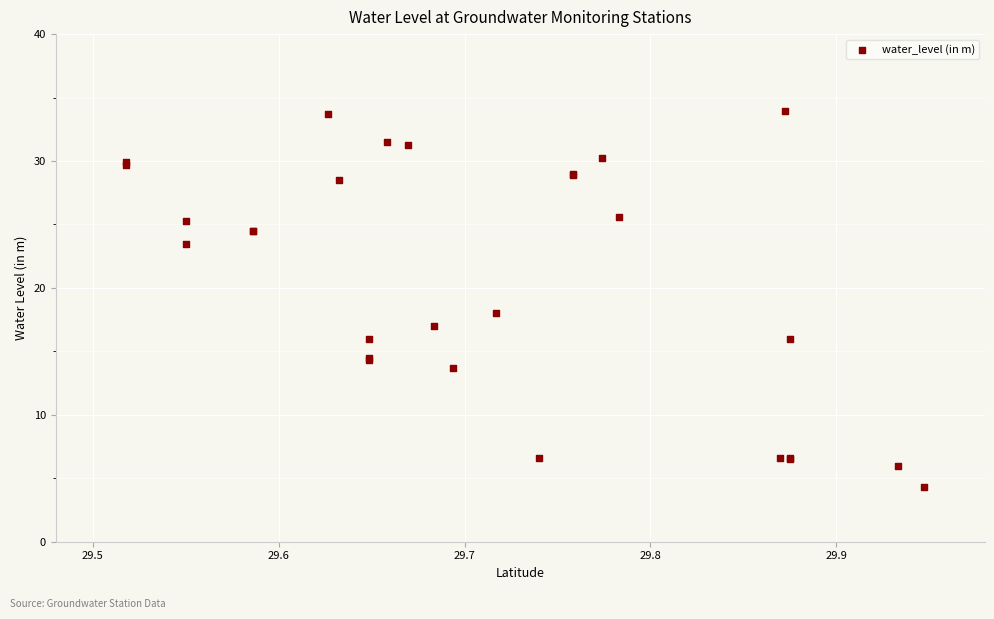

What Y value in the scatter plot is closest to 19?

18.1